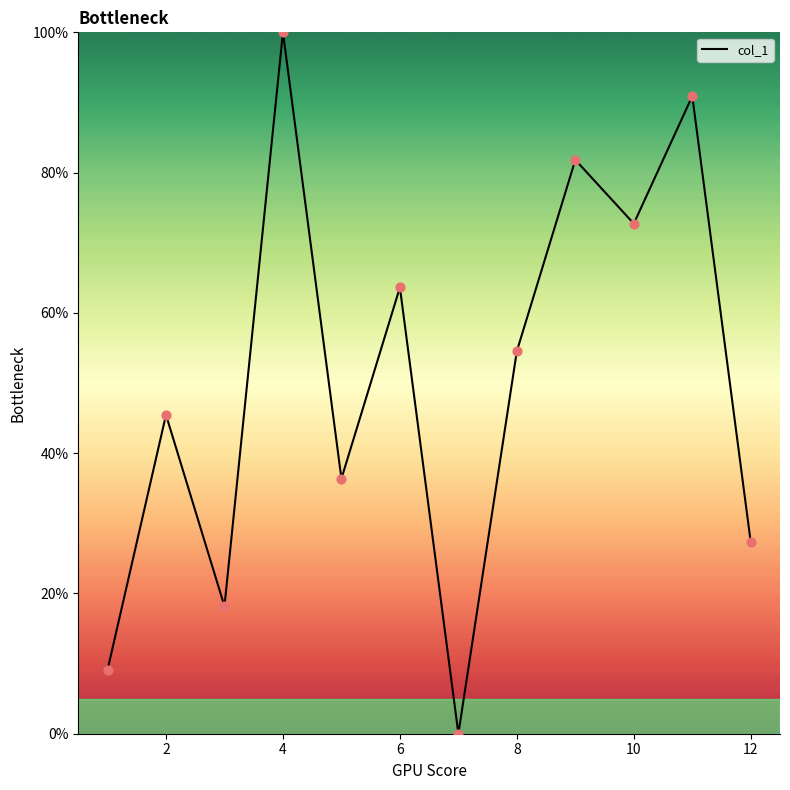

What is the difference between the maximum and minimum values?

100.0